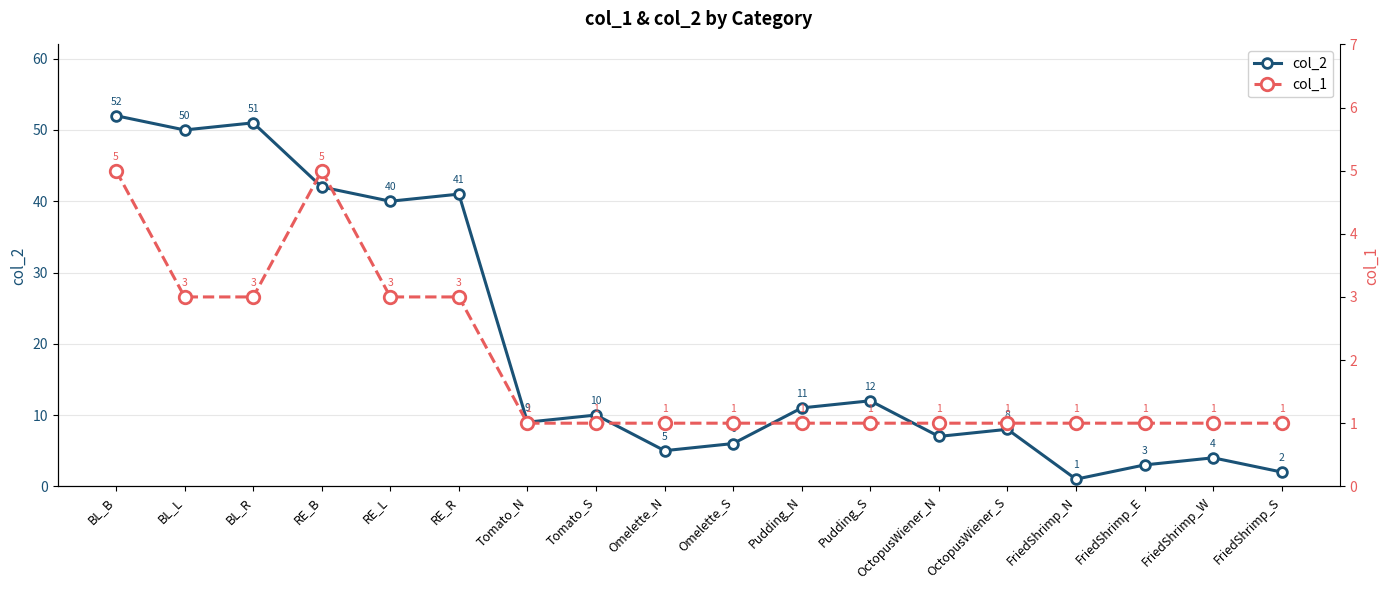

True or false: col_2 has more than 1 points higher than both neighbors.

True